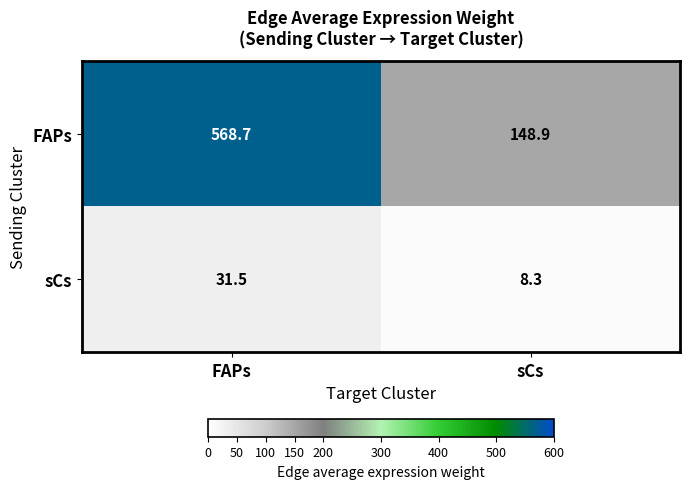

What value does the FAPs series have at FAPs?

568.7